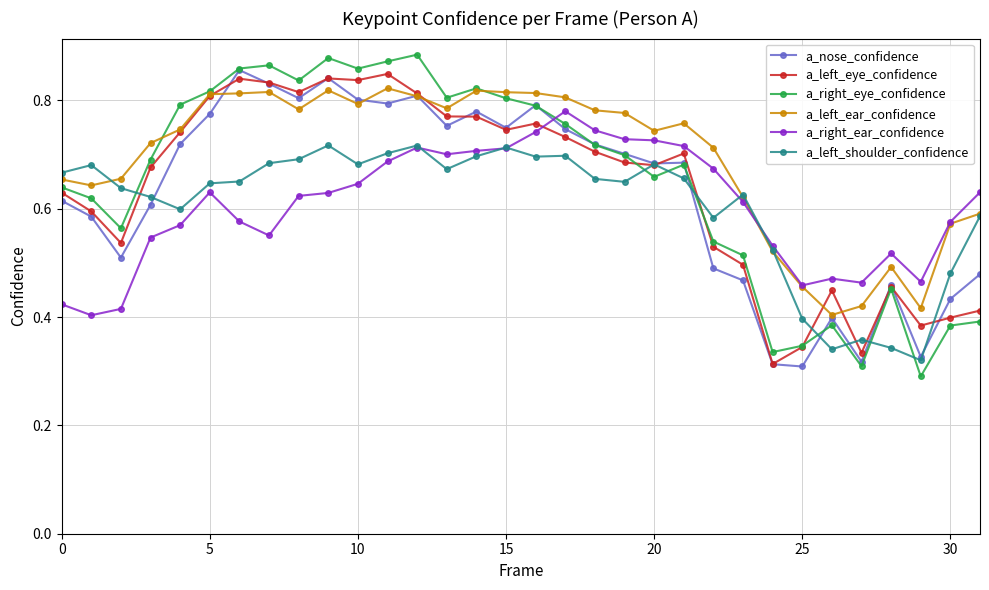

Which series has the largest total across all categories?

a_left_ear_confidence